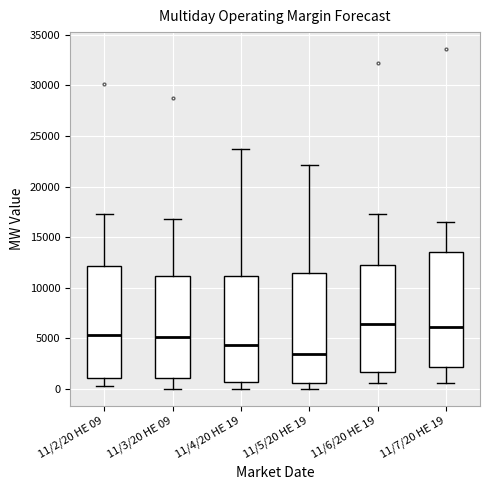

Reading left to right, transcribe this box plot: for each box, give where its median line is, the range the box spans, and where its two whiskers end, as read against the y-axis. The values are not printed on the chart, so give them approximately, as read against the axis.

11/2/20 HE 09: median 5500, box 1000 to 12000, whiskers 500 to 17500
11/3/20 HE 09: median 5000, box 1000 to 11000, whiskers 0 to 17000
11/4/20 HE 19: median 4500, box 500 to 11000, whiskers 0 to 24000
11/5/20 HE 19: median 3500, box 500 to 11500, whiskers 0 to 22000
11/6/20 HE 19: median 6500, box 1500 to 12000, whiskers 500 to 17500
11/7/20 HE 19: median 6000, box 2000 to 13500, whiskers 500 to 16500